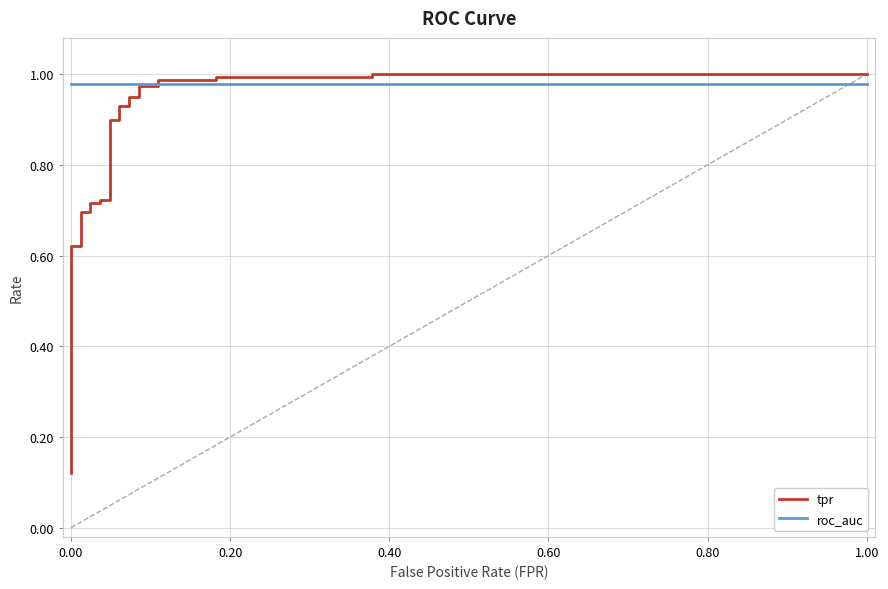

True or false: roc_auc has more than 0 interior local peaks.

False